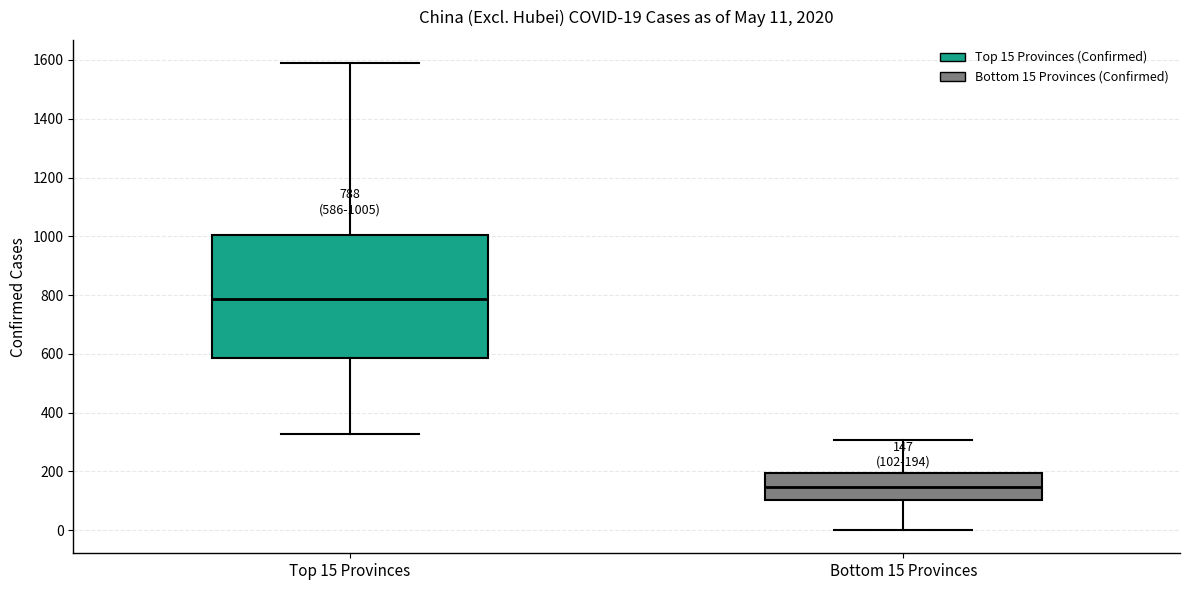

Which box is the tallest, from its lower edge to its upper edge?

Top 15 Provinces